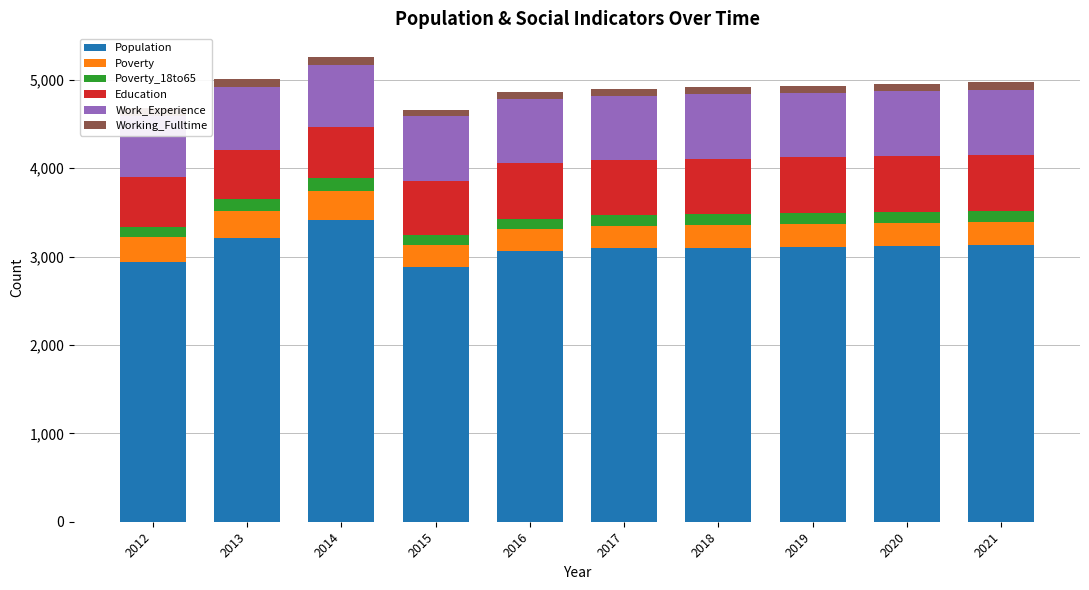

Reading left to right, what are all the values shown in this chart?

Population: 2934	3205	3417	2886	3063	3093	3101	3109	3118	3126
Poverty: 282	308	324	239	245	252	255	258	261	264
Poverty_18to65: 123	138	146	116	119	122	124	126	128	130
Education: 562	555	573	618	631	626	629	630	632	634
Work_Experience: 694	709	710	733	727	727	729	730	732	733
Working_Fulltime: 87	94	92	69	72	74	77	79	81	83